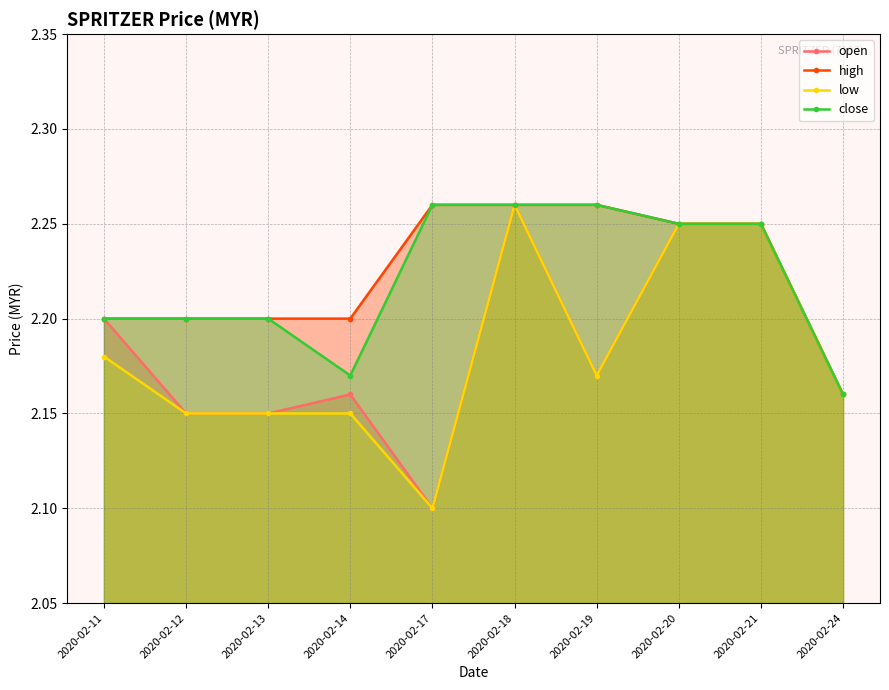

Between 2020-02-14 and 2020-02-17, which series saw the biggest shift?

close